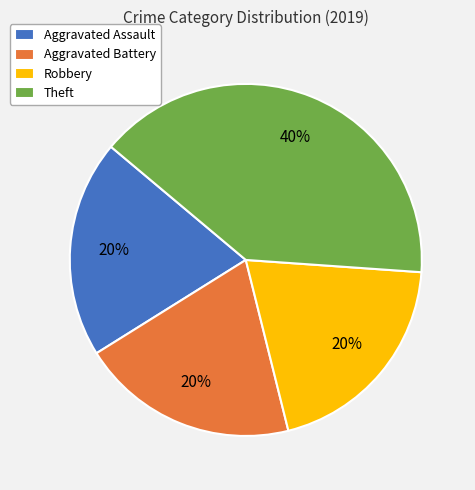

Does Theft represent more than half of the total?

No